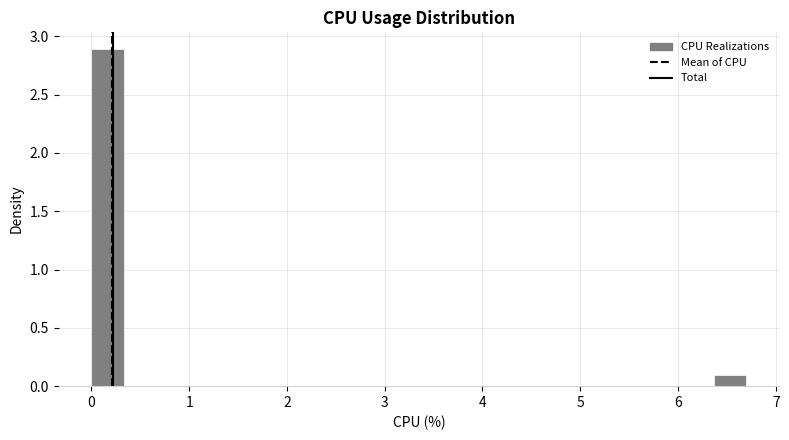

Read against the x-axis, roughly where is the centre of the tallest bar?

0.2